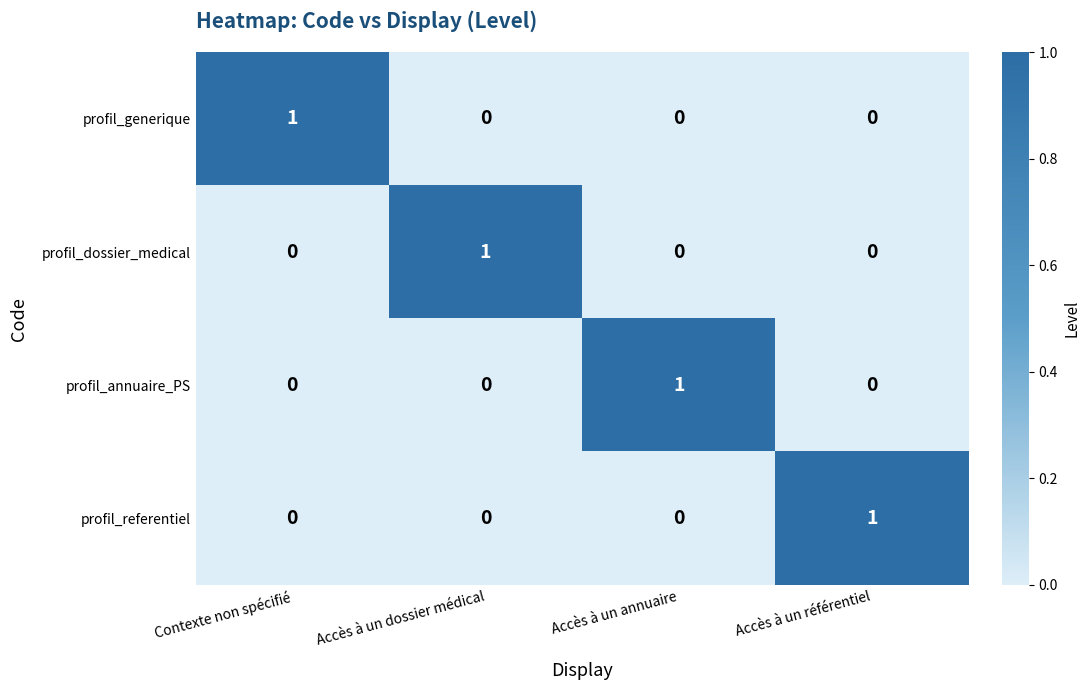

Reading left to right, list all the values displayed in this chart.

profil_generique: 1	0	0	0
profil_dossier_medical: 0	1	0	0
profil_annuaire_PS: 0	0	1	0
profil_referentiel: 0	0	0	1